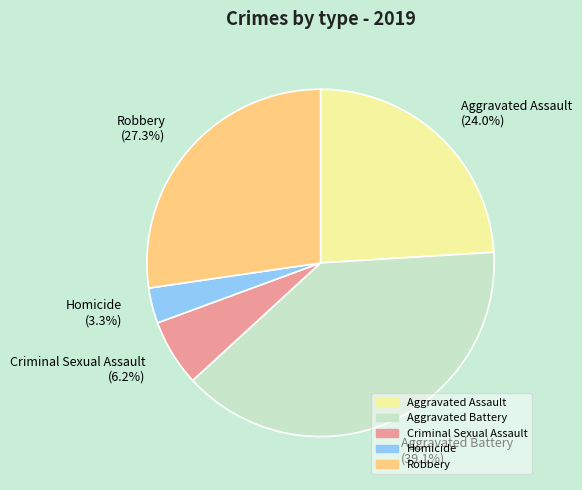

How many slices are in this pie chart?

5